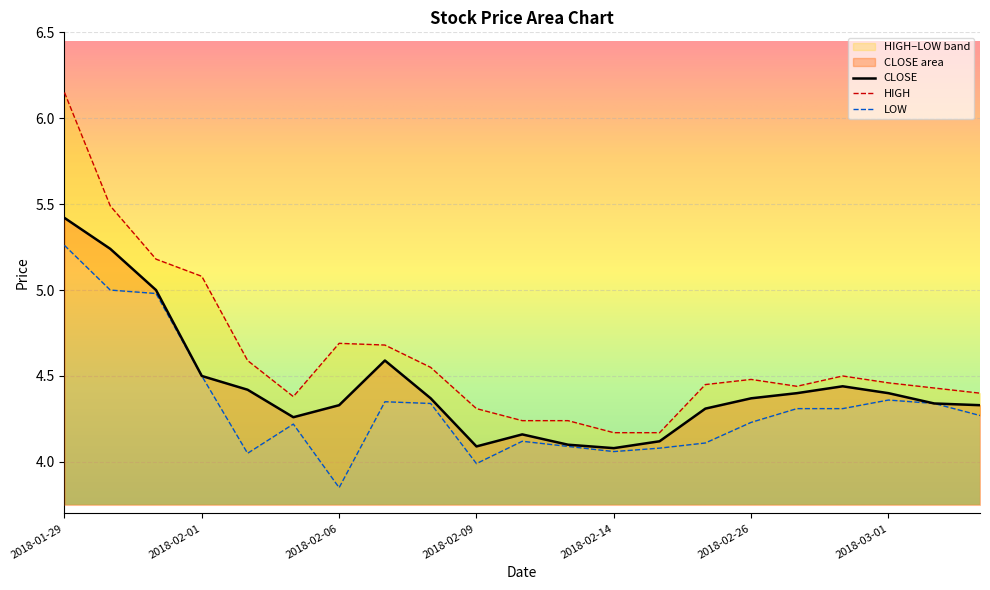

How many lines are shown in the chart?

3